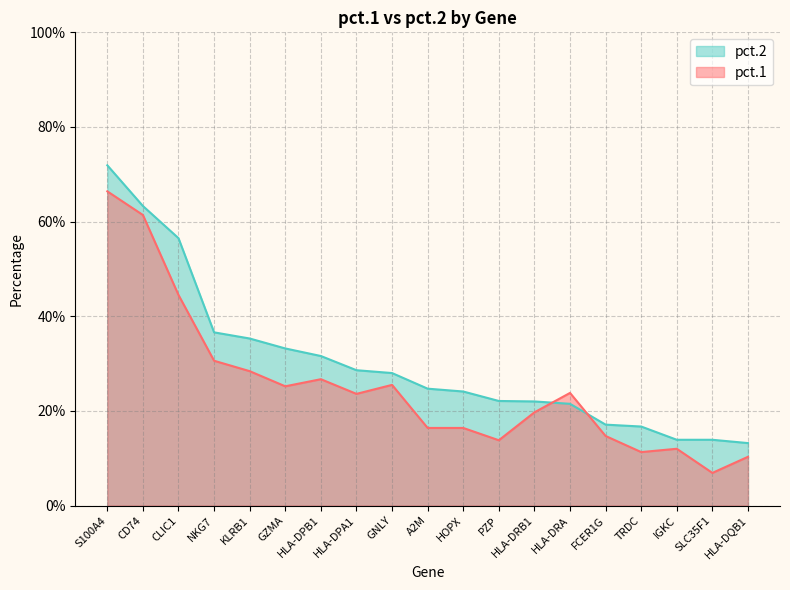

What are all the series names shown in the legend?

pct.2, pct.1